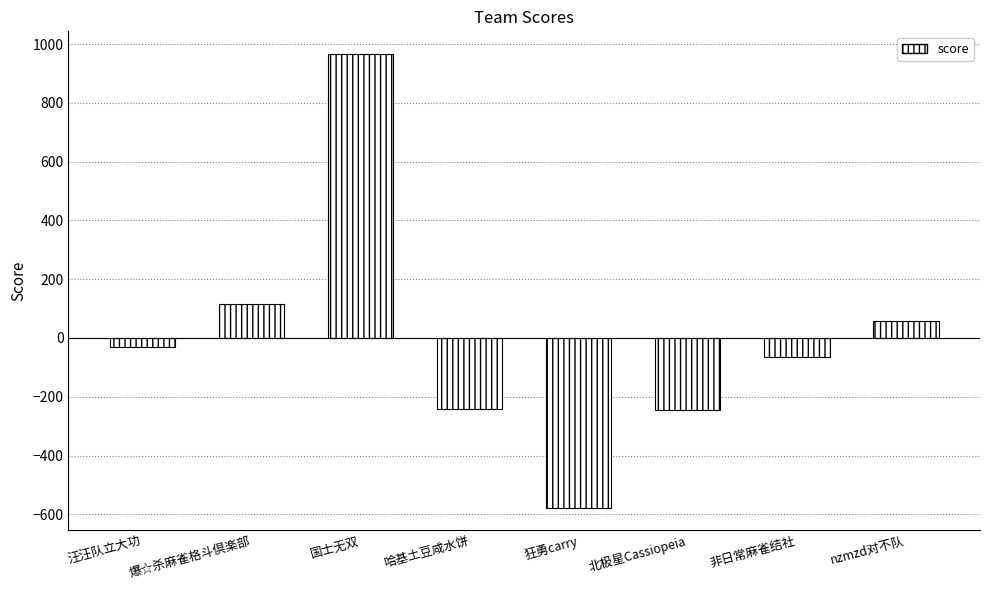

True or false: the data shows 63.1 at 爆☆杀麻雀格斗倶楽部.

False